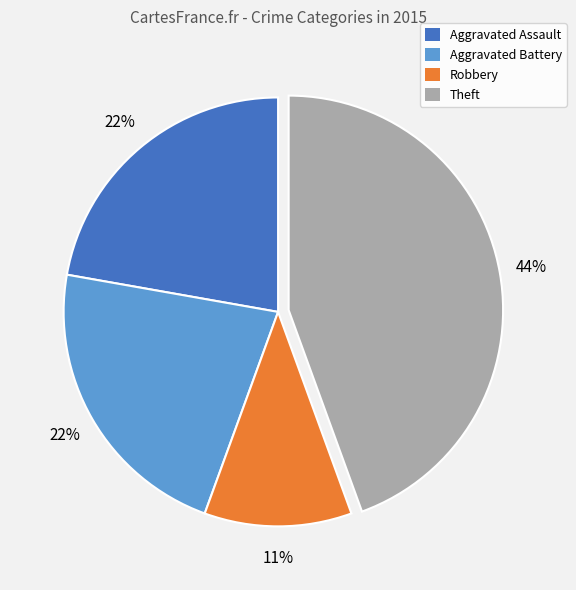

Count the number of slices in the pie.

4